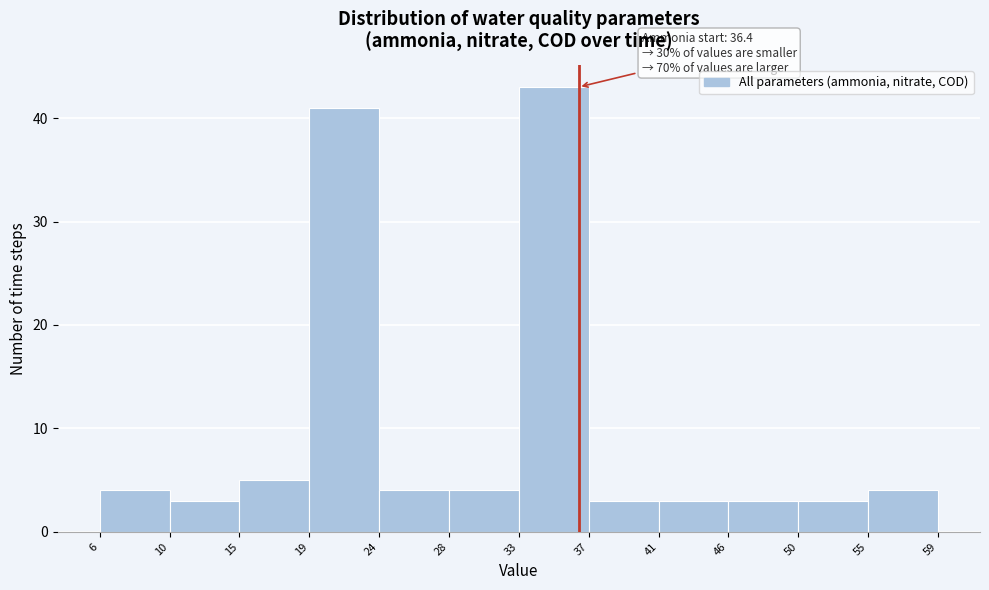

Which range on the x-axis has the tallest bar?

33 to 37